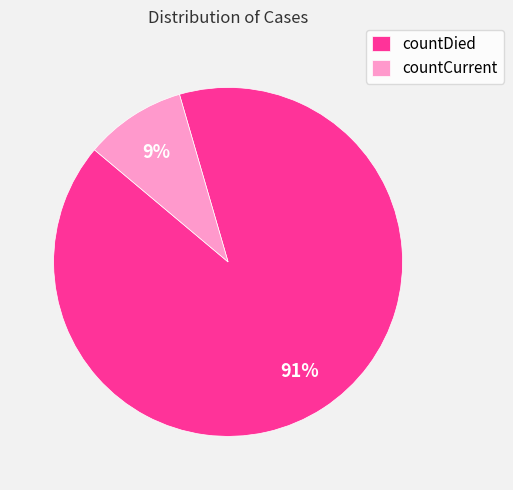

Combined, do countCurrent and countDied account for over 50%?

Yes